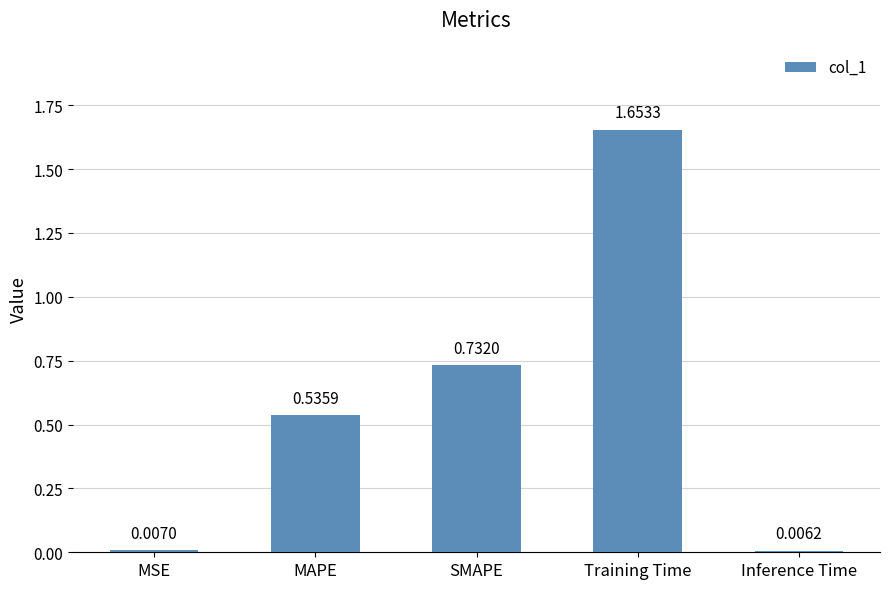

At which category does the chart reach its minimum across all series?

Inference Time